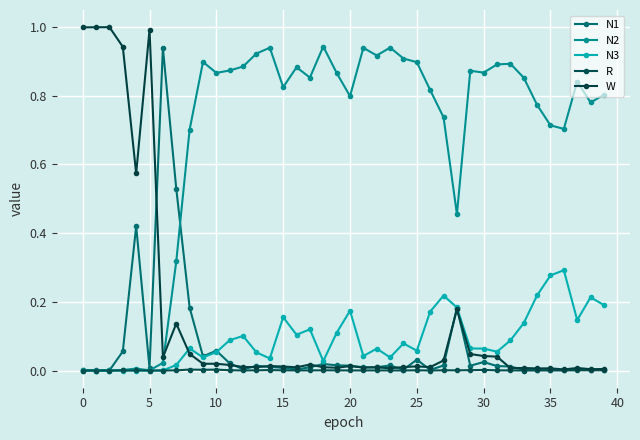

At how many categories does at least one series exceed 0?

40